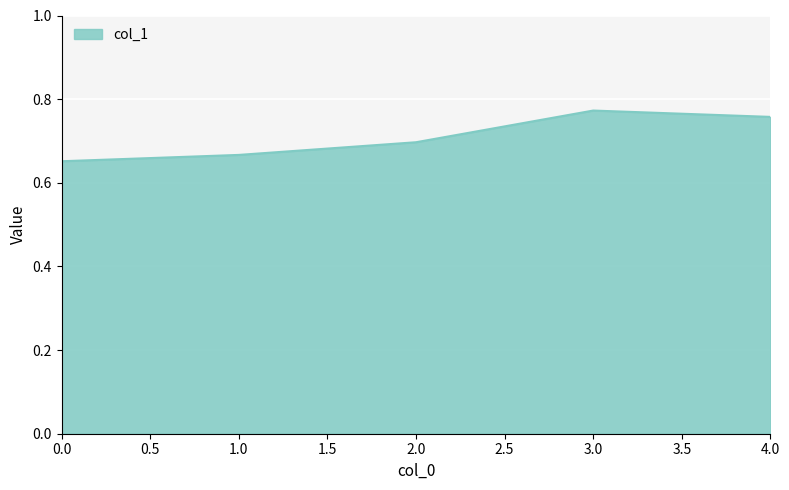

List the labels in order of value, largest first.

3.0, 4.0, 2.0, 1.0, 0.0